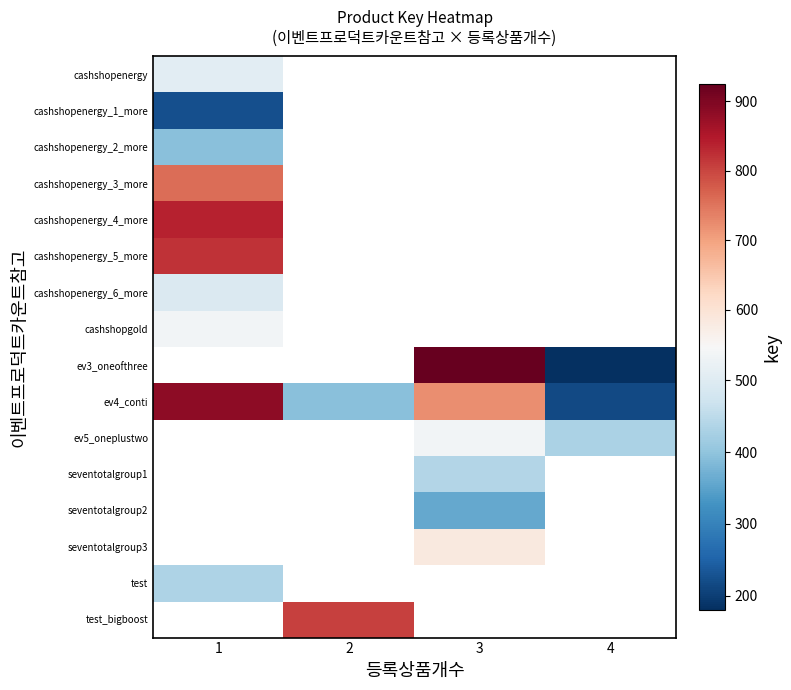

At which label does cashshopenergy_2_more reach its peak?

1